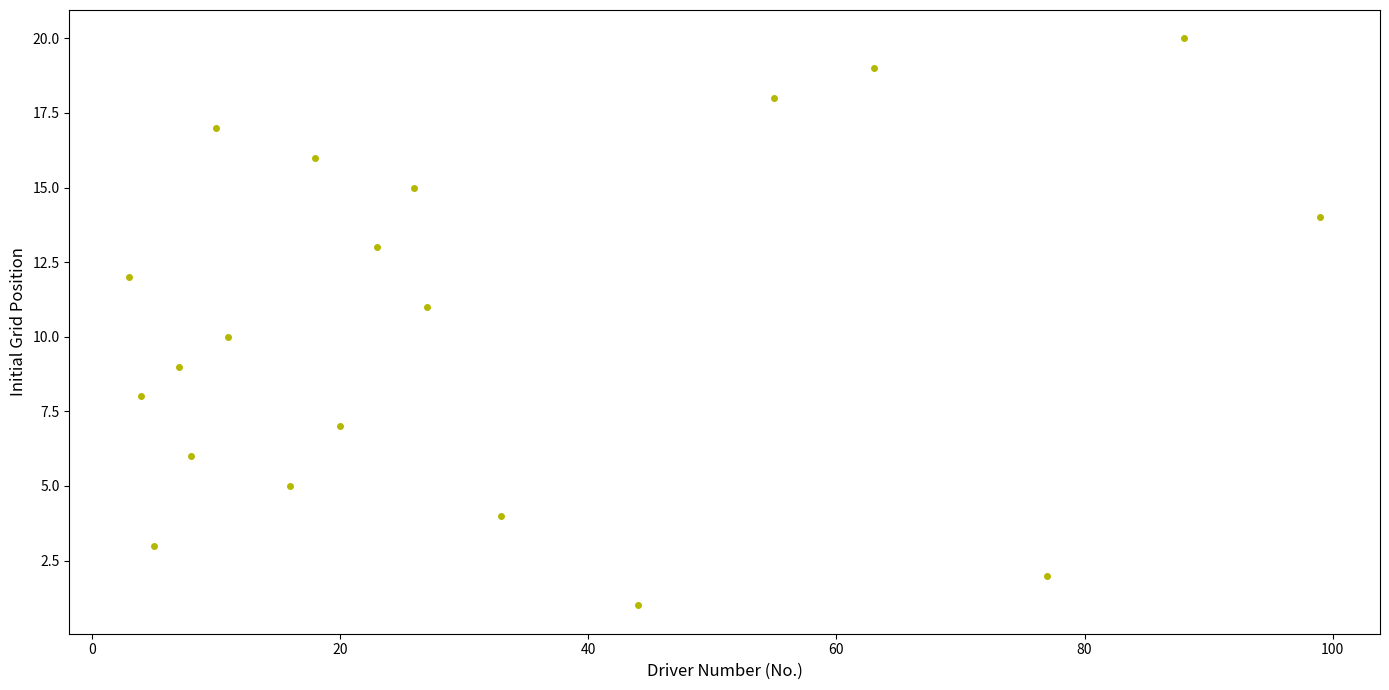

What is the range of Y values (max minus min)?

19